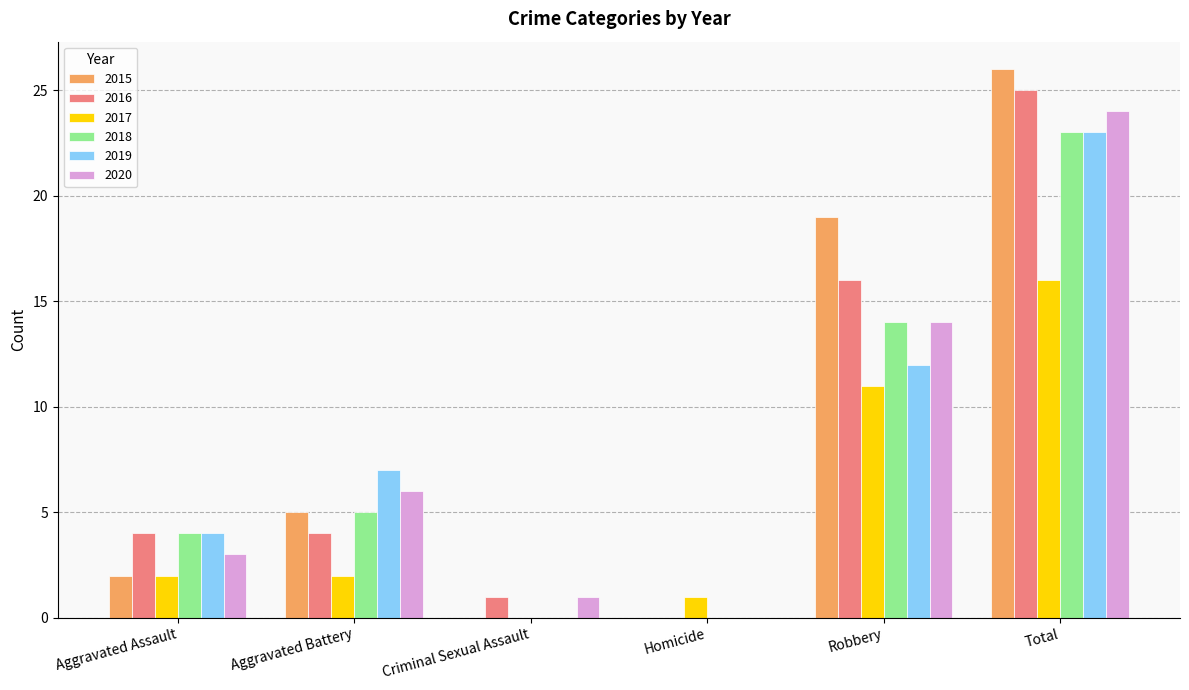

Which series has the largest total across all categories?

2015